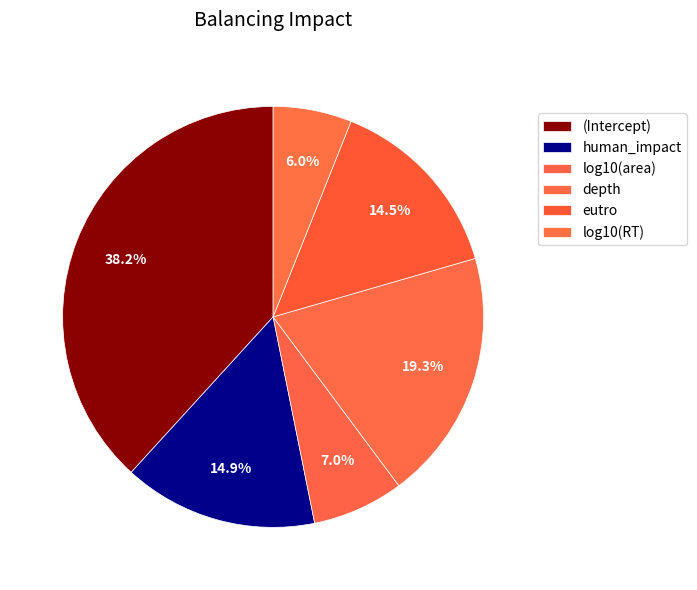

Is there any slice that represents more than half of the pie?

No